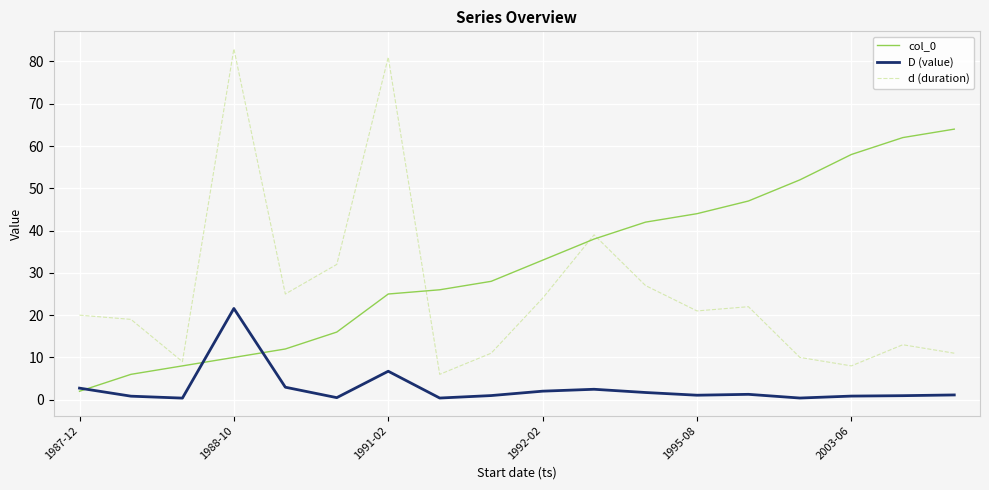

True or false: D (value) and d (duration) intersect in this chart.

False